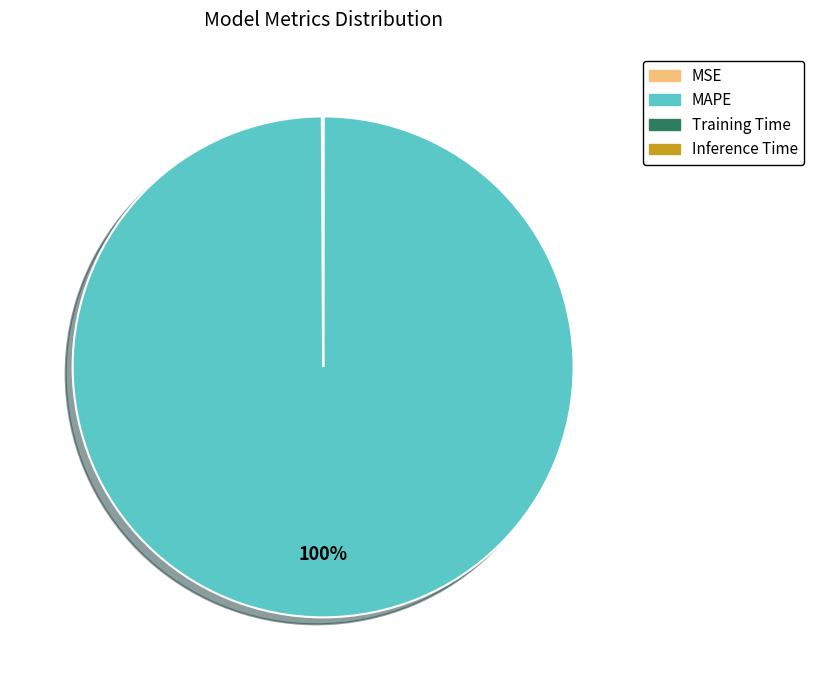

What is the largest slice in the pie chart?

MAPE